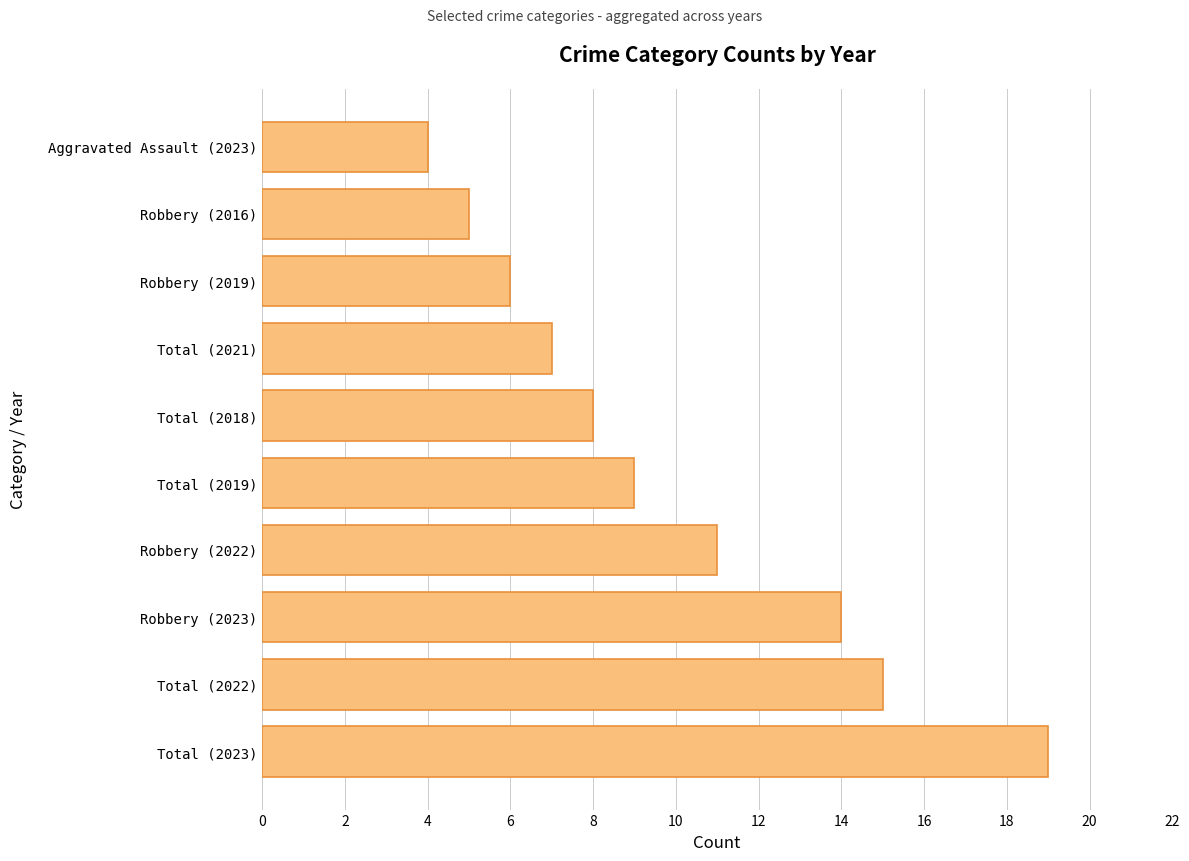

Reading top to bottom, what are all the values shown in this chart?

4	5	6	7	8	9	11	14	15	19